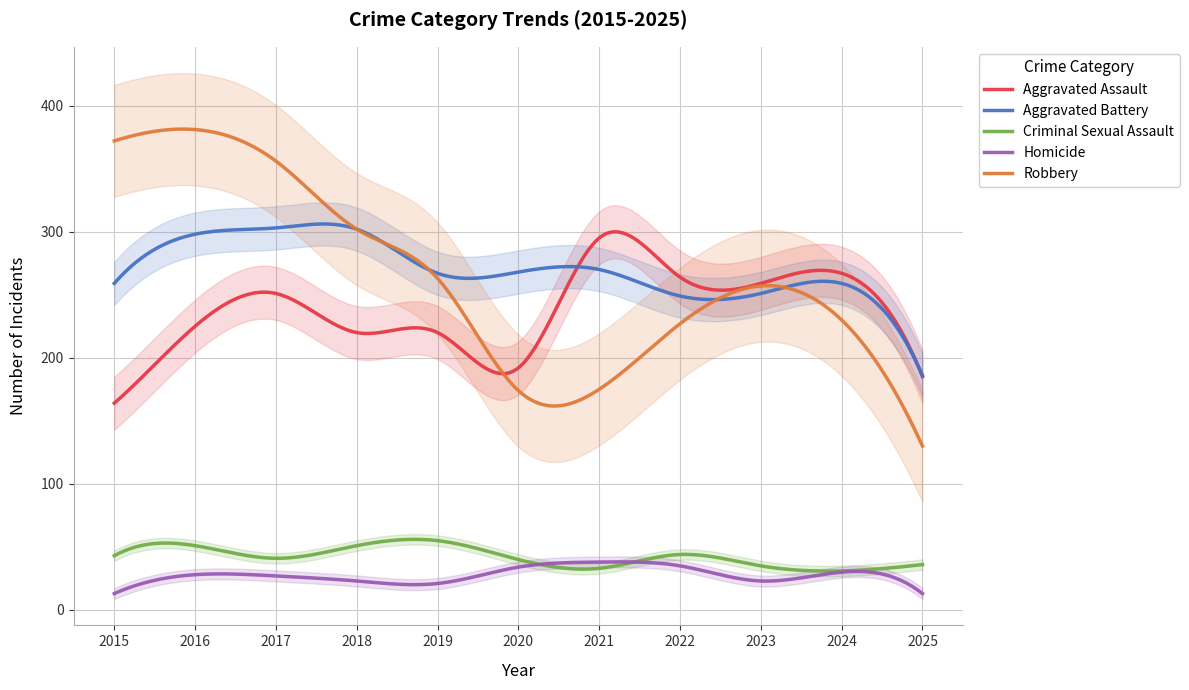

What is the value of the Criminal Sexual Assault point at the 8th from the left?

44